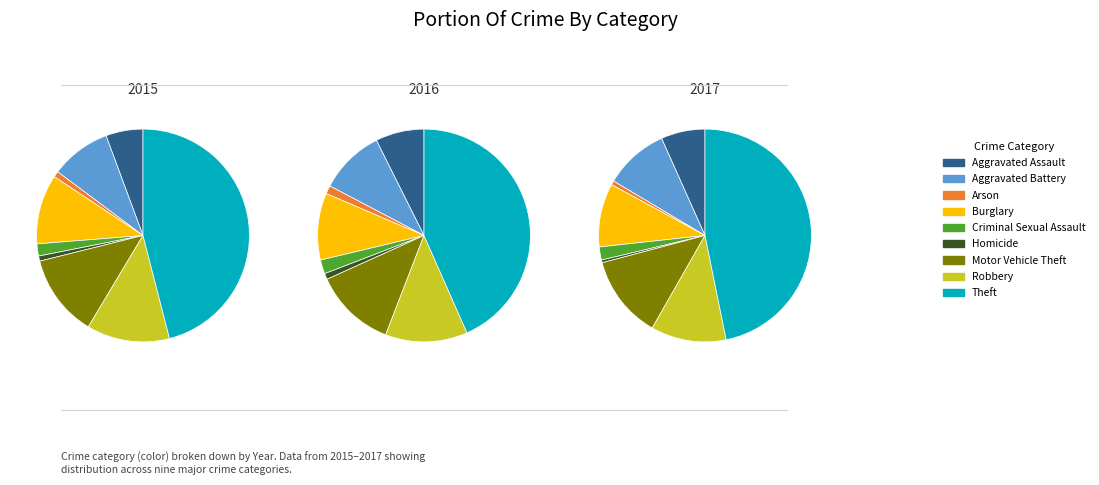

Count the number of slices in the pie.

9